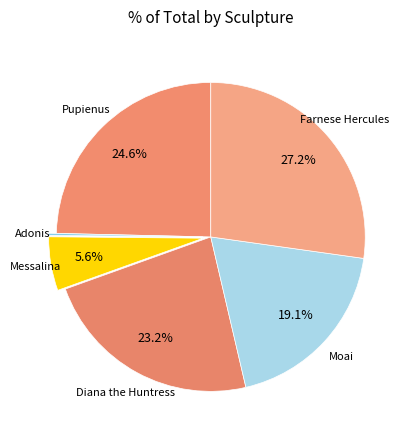

Count the number of slices in the pie.

6